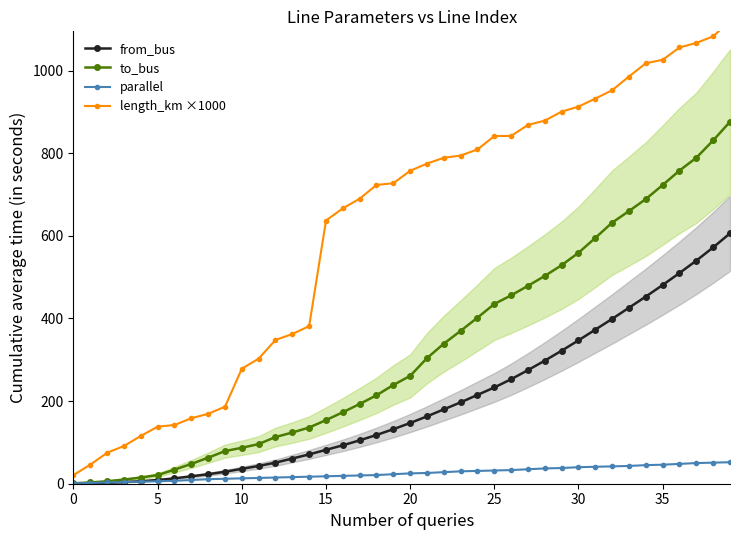

True or false: to_bus and parallel cross at least once.

False